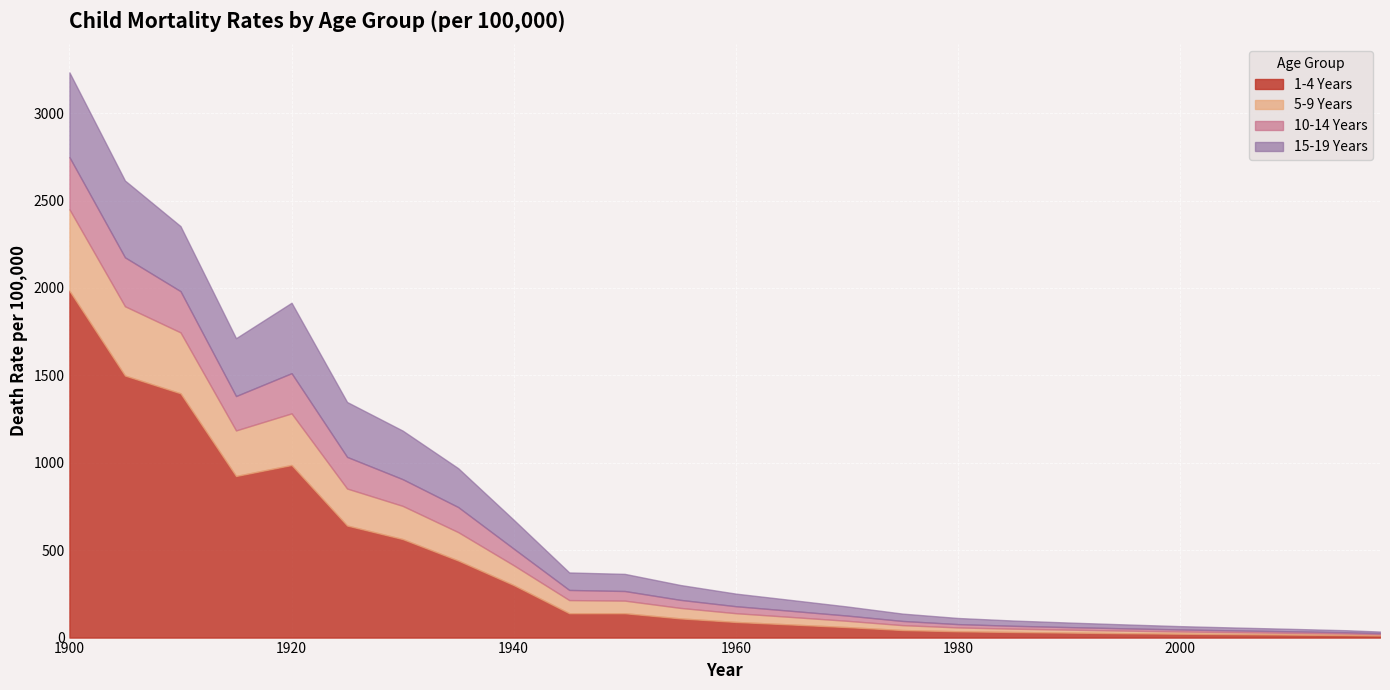

Reading left to right, extract all data points from this chart.

1-4 Years: 1900=1983.8	1905=1498.9	1910=1397.3	1915=924.2	1920=987.2	1925=641.0	1930=563.6	1935=440.9	1940=300.3	1945=139.5	1950=139.4	1955=109.8	1960=89.5	1965=75.0	1970=60.1	1975=43.2	1980=36.1	1985=32.0	1990=28.5	1995=25.0	2000=22.0	2005=19.5	2010=17.0	2015=14.5	2018=12.0
5-9 Years: 1900=466.1	1905=396.3	1910=348.4	1915=260.6	1920=295.2	1925=211.5	1930=189.8	1935=162.4	1940=113.5	1945=75.0	1950=72.0	1955=60.0	1960=50.0	1965=43.0	1970=36.0	1975=28.0	1980=22.0	1985=19.0	1990=17.0	1995=15.0	2000=13.0	2005=11.5	2010=10.0	2015=8.5	2018=7.0
10-14 Years: 1900=298.3	1905=279.8	1910=235.9	1915=196.7	1920=229.9	1925=181.0	1930=152.8	1935=143.4	1940=95.0	1945=58.0	1950=55.0	1955=46.0	1960=40.0	1965=35.0	1970=30.0	1975=24.0	1980=19.0	1985=16.5	1990=14.5	1995=13.0	2000=11.5	2005=10.0	2010=9.0	2015=7.5	2018=6.0
15-19 Years: 1900=484.8	1905=439.3	1910=371.9	1915=330.9	1920=402.9	1925=314.0	1930=277.8	1935=222.3	1940=165.0	1945=100.0	1950=98.0	1955=85.0	1960=72.0	1965=62.0	1970=52.0	1975=42.0	1980=35.0	1985=30.0	1990=26.0	1995=22.5	2000=19.0	2005=16.5	2010=14.0	2015=11.5	2018=9.5